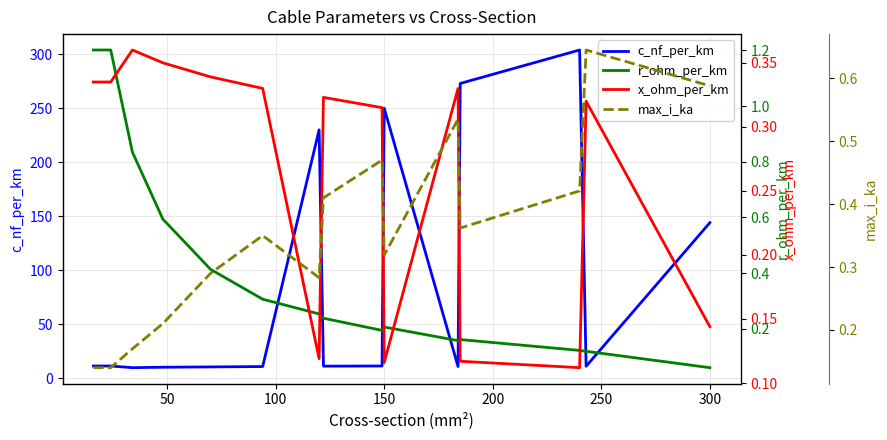

What is the highest value of the r_ohm_per_km series?

1.2